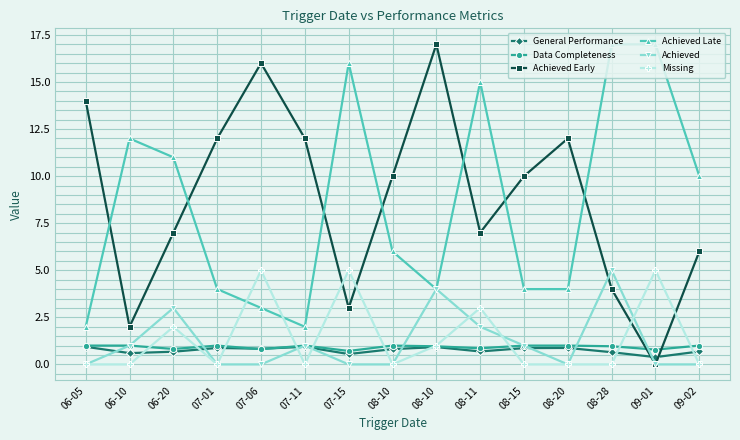

Reading left to right, list all the values displayed in this chart.

General Performance: 0.9	0.6	0.7	0.9	0.8	0.9	0.6	0.8	0.9	0.7	0.9	0.9	0.6	0.4	0.7
Data Completeness: 1.0	1.0	0.8	1.0	0.8	1.0	0.7	1.0	1.0	0.9	1.0	1.0	1.0	0.8	1.0
Achieved Early: 14.0	2.0	7.0	12.0	16.0	12.0	3.0	10.0	17.0	7.0	10.0	12.0	4.0	0.0	6.0
Achieved Late: 2.0	12.0	11.0	4.0	3.0	2.0	16.0	6.0	4.0	15.0	4.0	4.0	17.0	17.0	10.0
Achieved: 0.0	1.0	3.0	0.0	0.0	1.0	0.0	0.0	4.0	2.0	1.0	0.0	5.0	0.0	0.0
Missing: 0.0	0.0	2.0	0.0	5.0	0.0	5.0	0.0	1.0	3.0	0.0	0.0	0.0	5.0	0.0